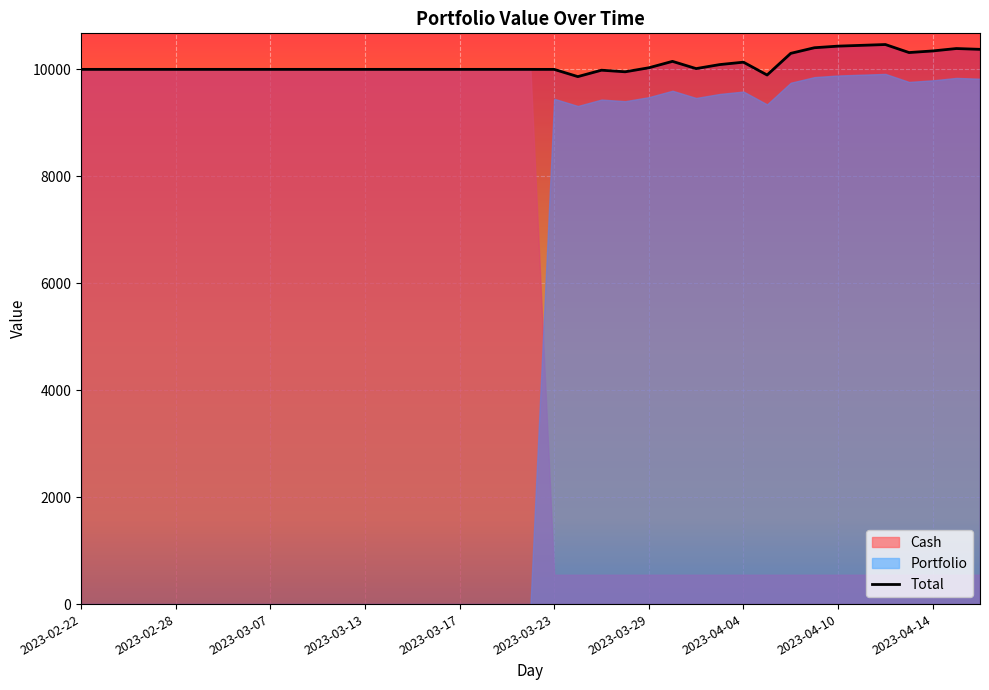

What is the difference between the maximum and minimum values in the Portfolio series?

9915.0